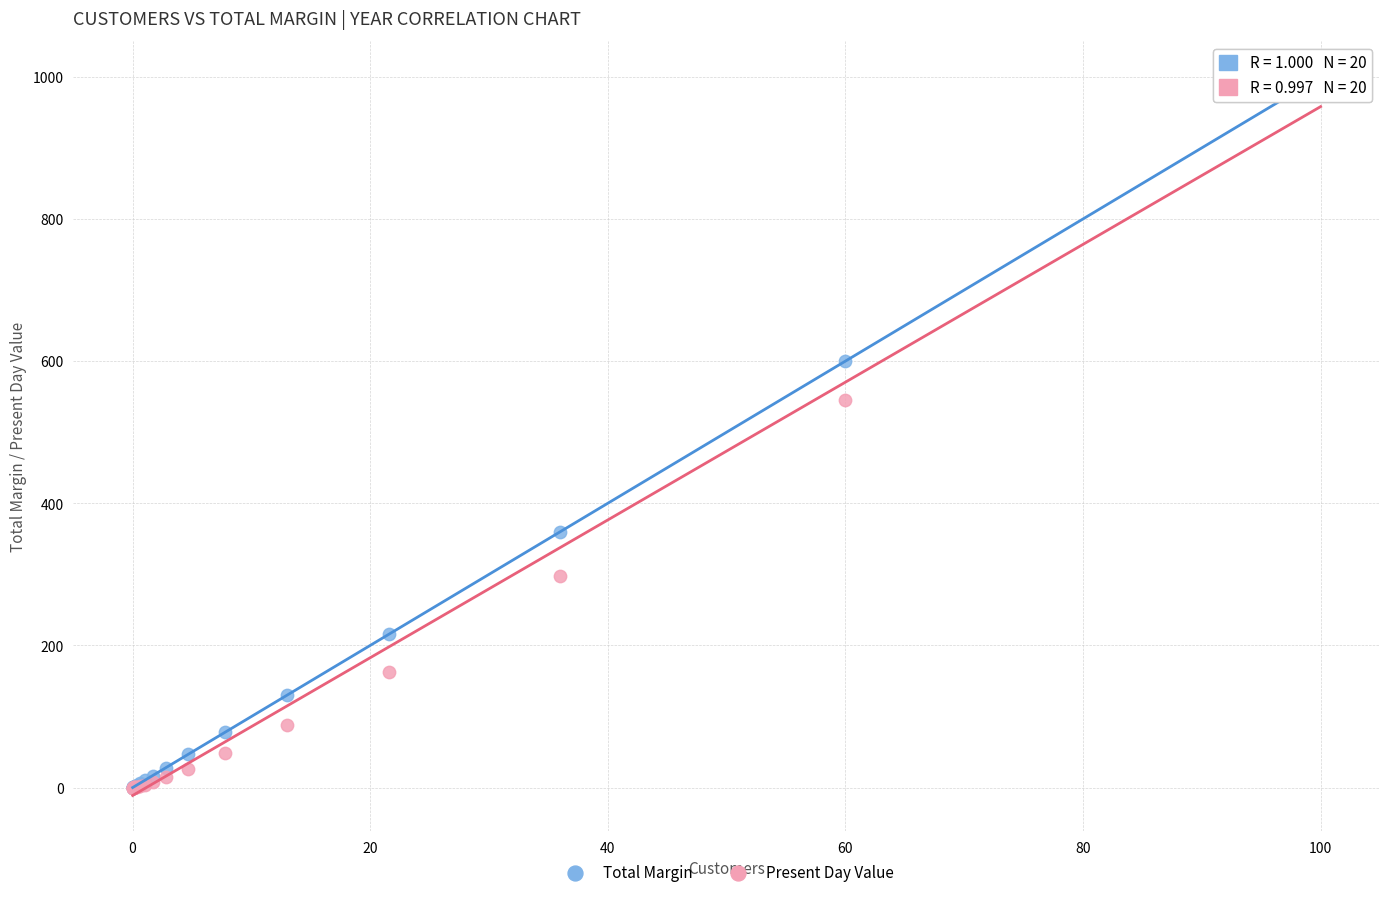

In the Total Margin series, what Y value is closest to 500?

600.0